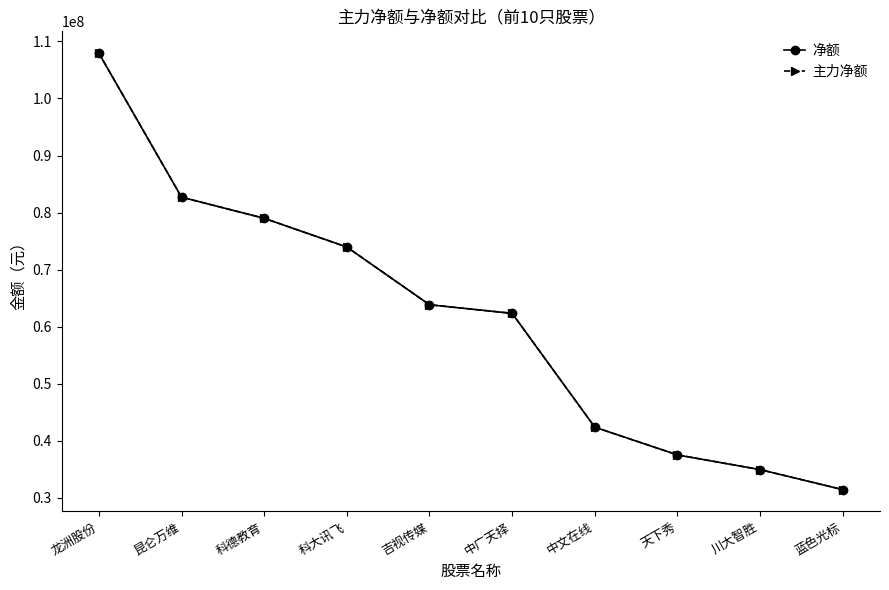

Is this an area chart (filled region under the line)?

No